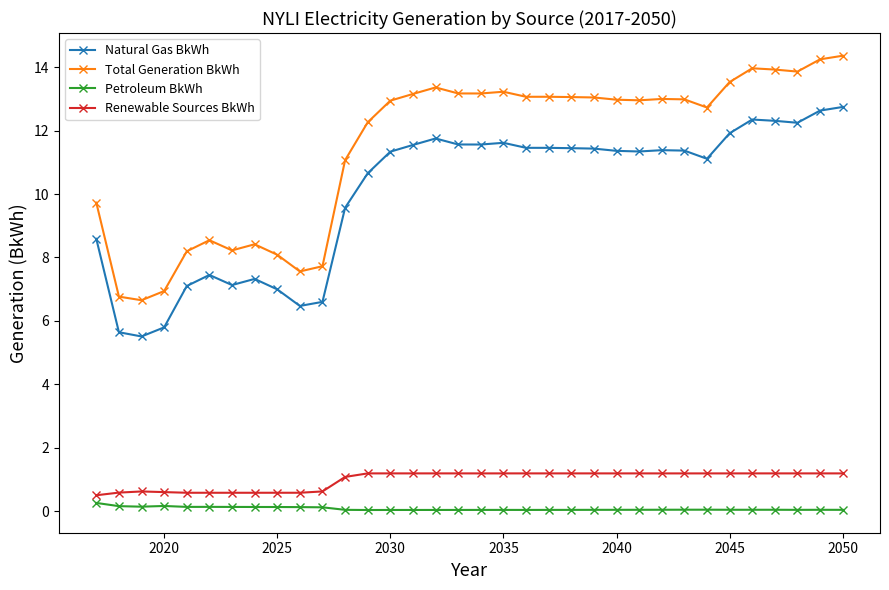

Which series has the widest spread of values?

Total Generation BkWh